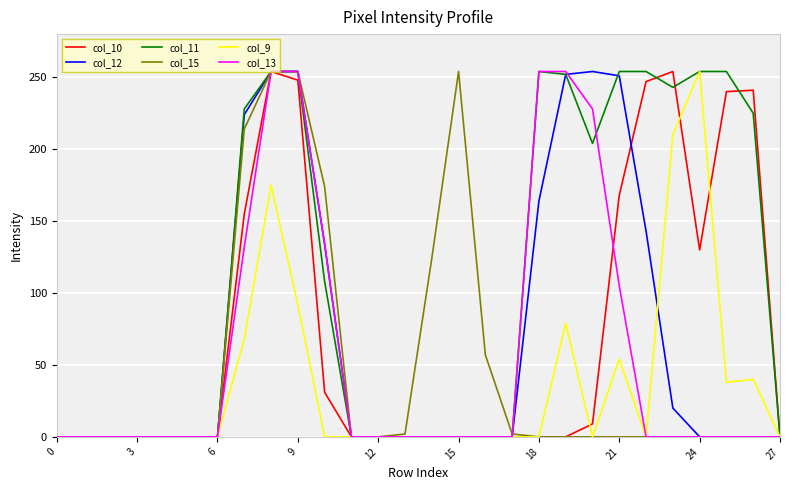

What is the greatest value displayed?

254